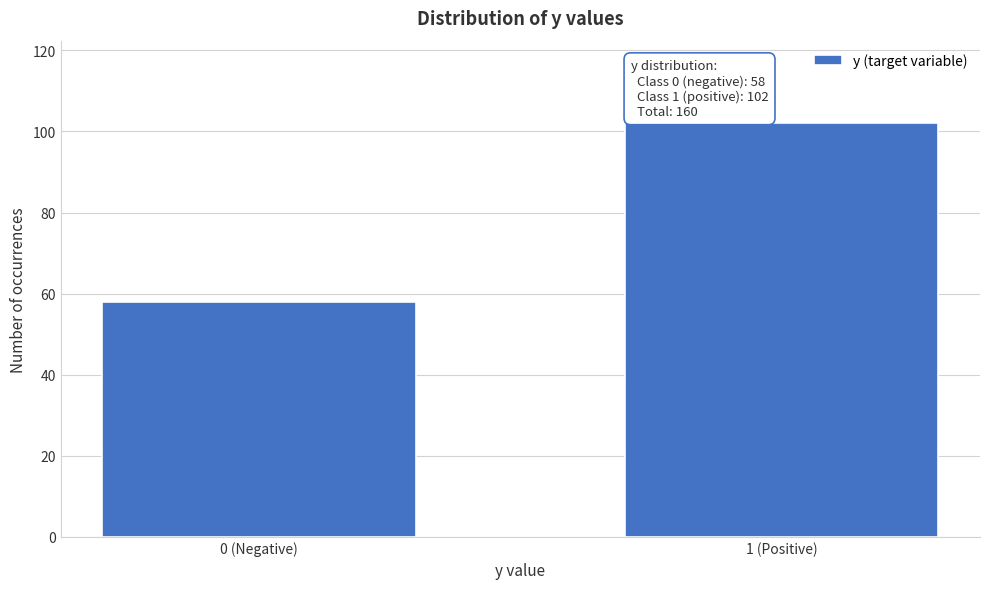

Reading right to left, what are all the values shown in this chart?

1 (Positive)=102	0 (Negative)=58